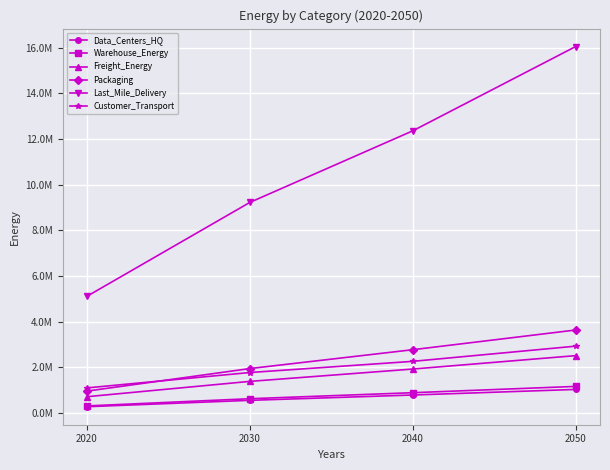

Does the chart have visible grid lines?

Yes